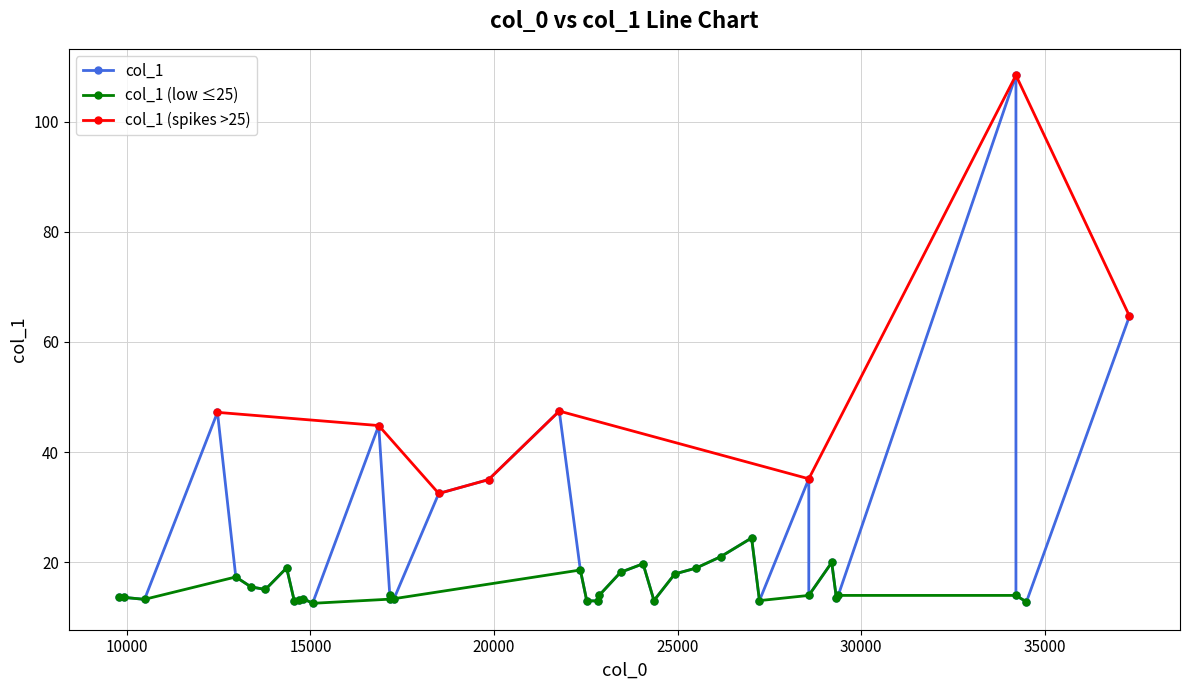

What is the value of the col_1 (spikes >25) point at the 5th from the left?

47.5